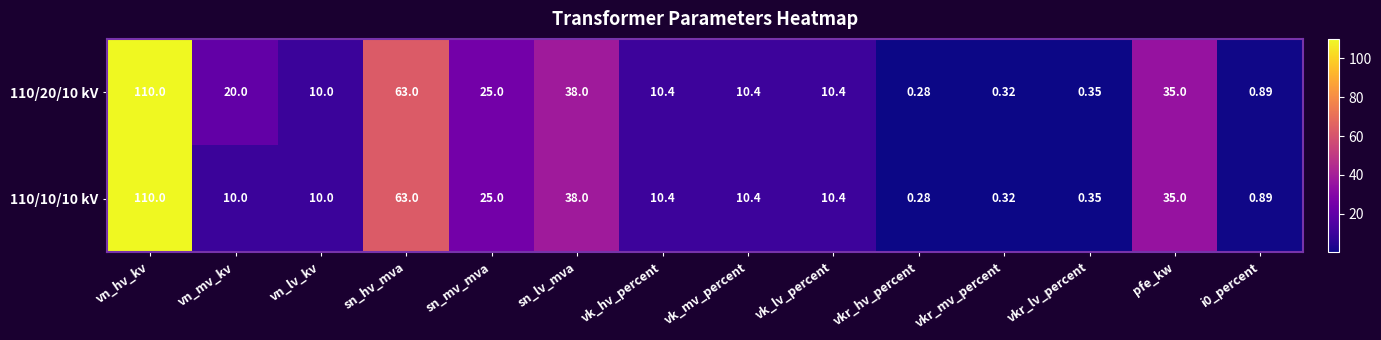

Is the value of 110/20/10 kV at vk_lv_percent greater than the value of 110/10/10 kV at vn_lv_kv?

Yes